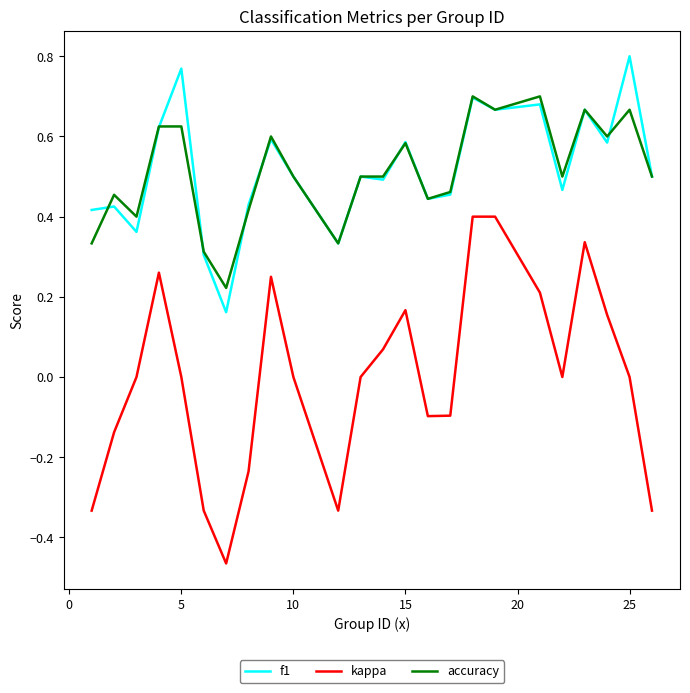

Which series has the widest spread of values?

kappa